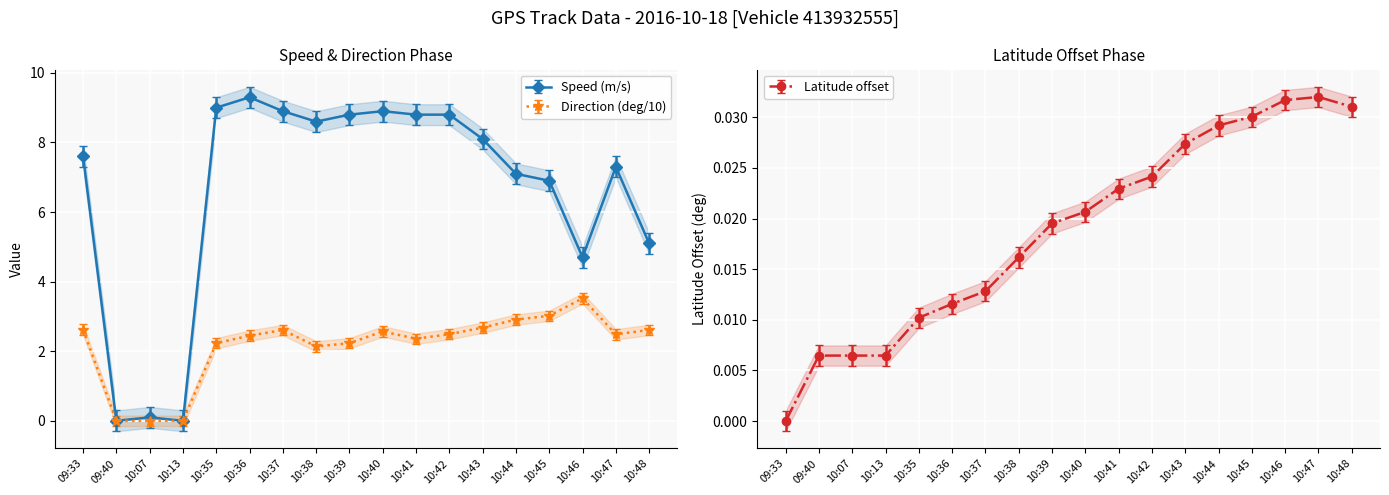

Which category has the lowest value across all series?

09:40